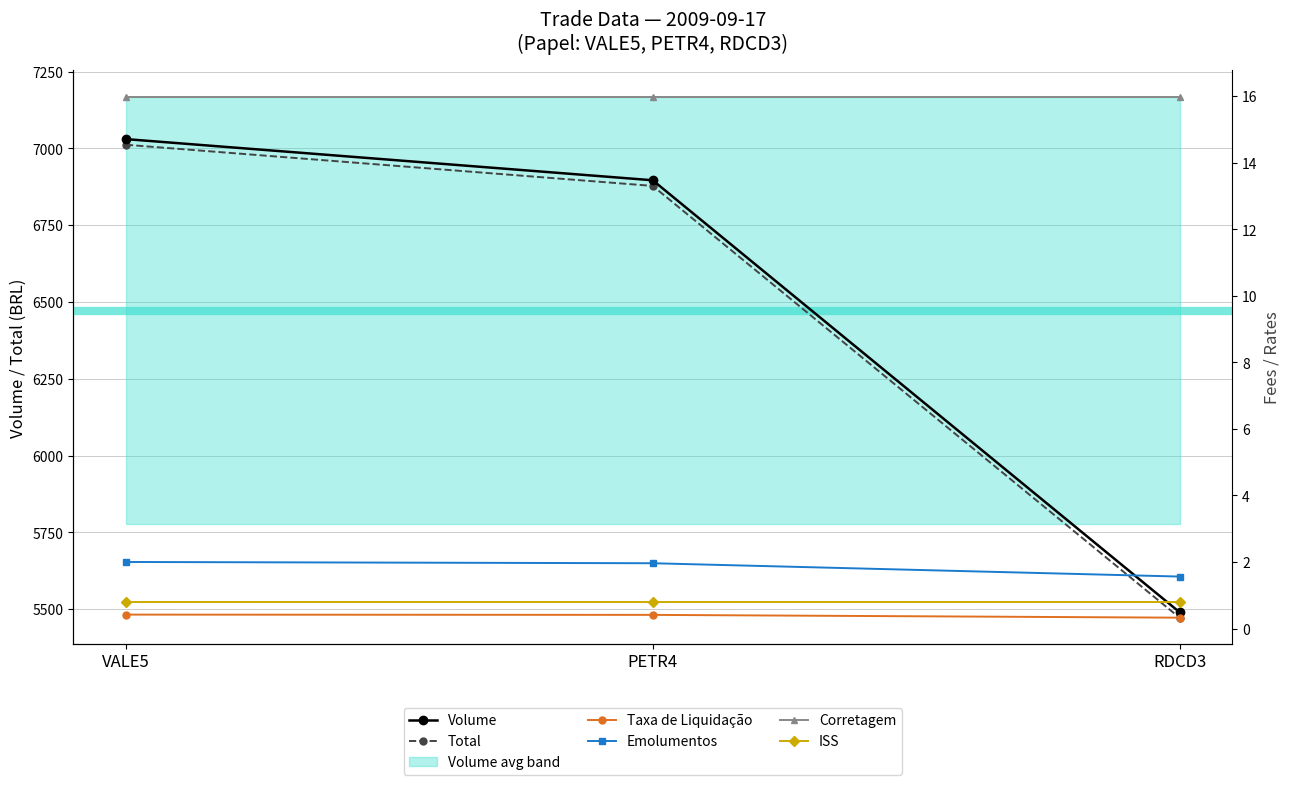

Read the Corretagem value at PETR4.

16.0